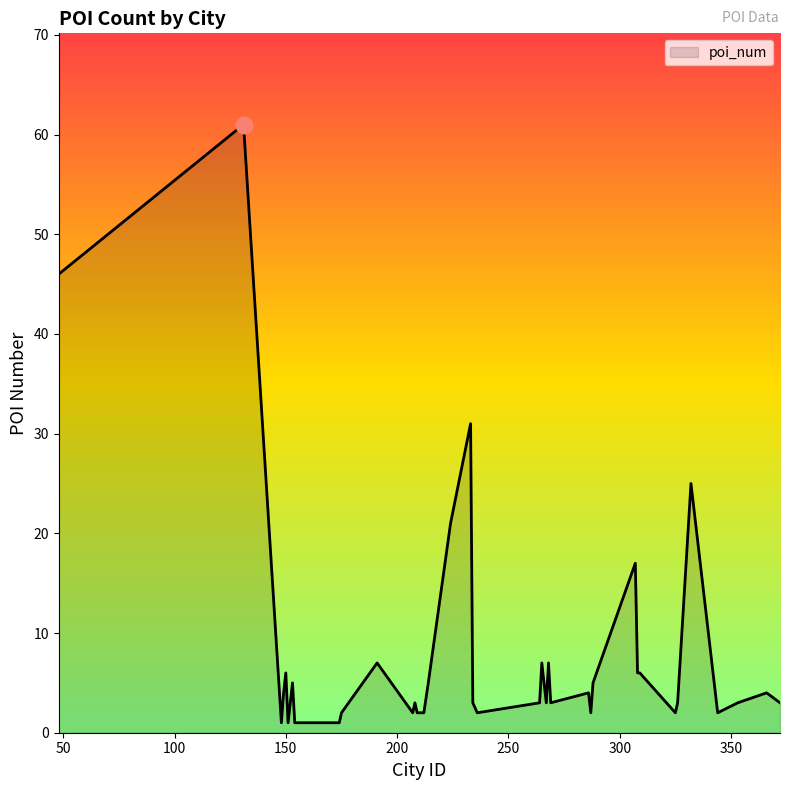

What is the maximum value shown in the chart?

61